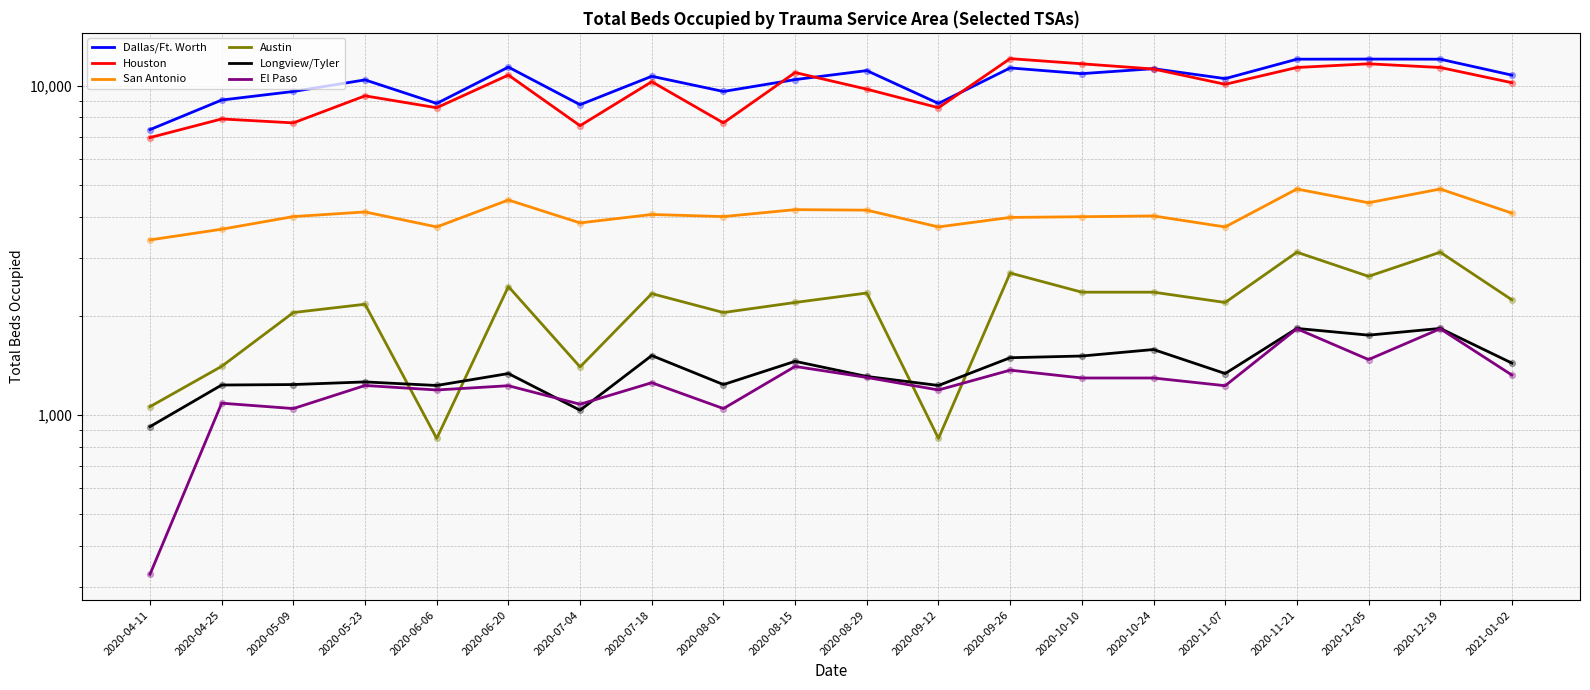

Which series has the widest spread of Y values?

Houston